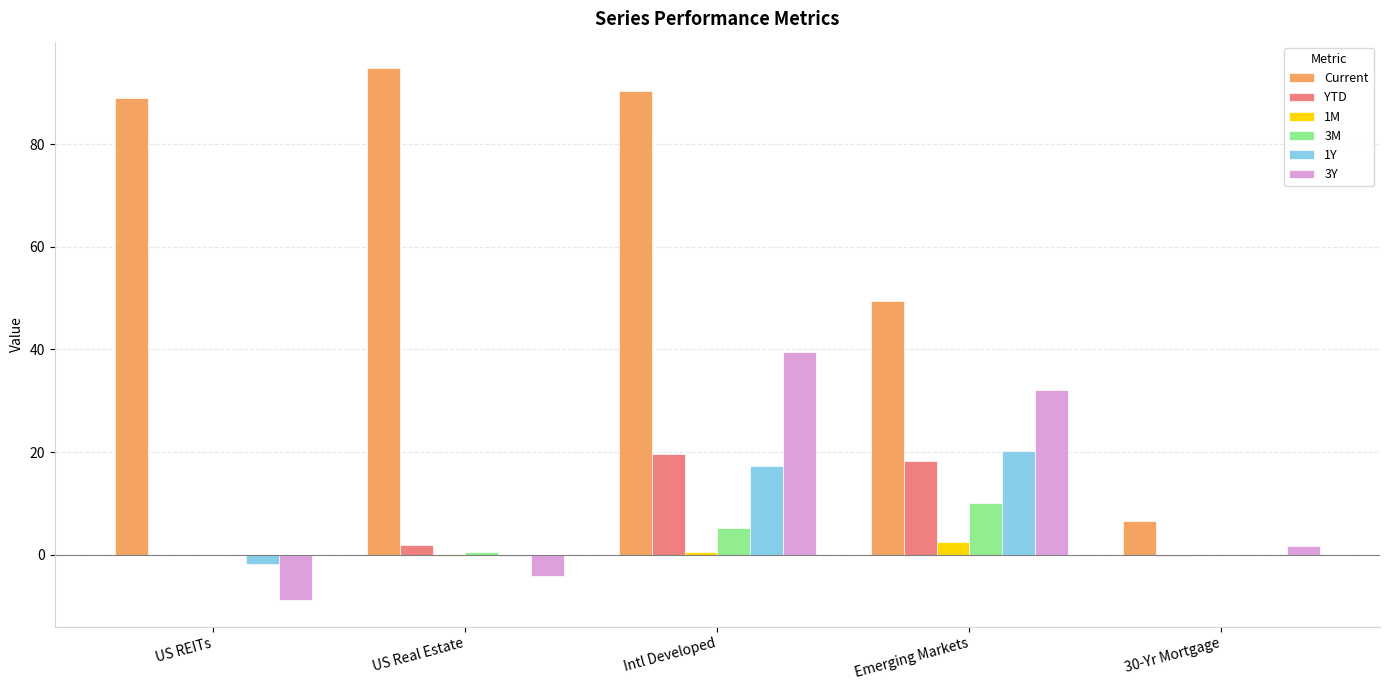

What are all the series names shown in the legend?

Current, YTD, 1M, 3M, 1Y, 3Y